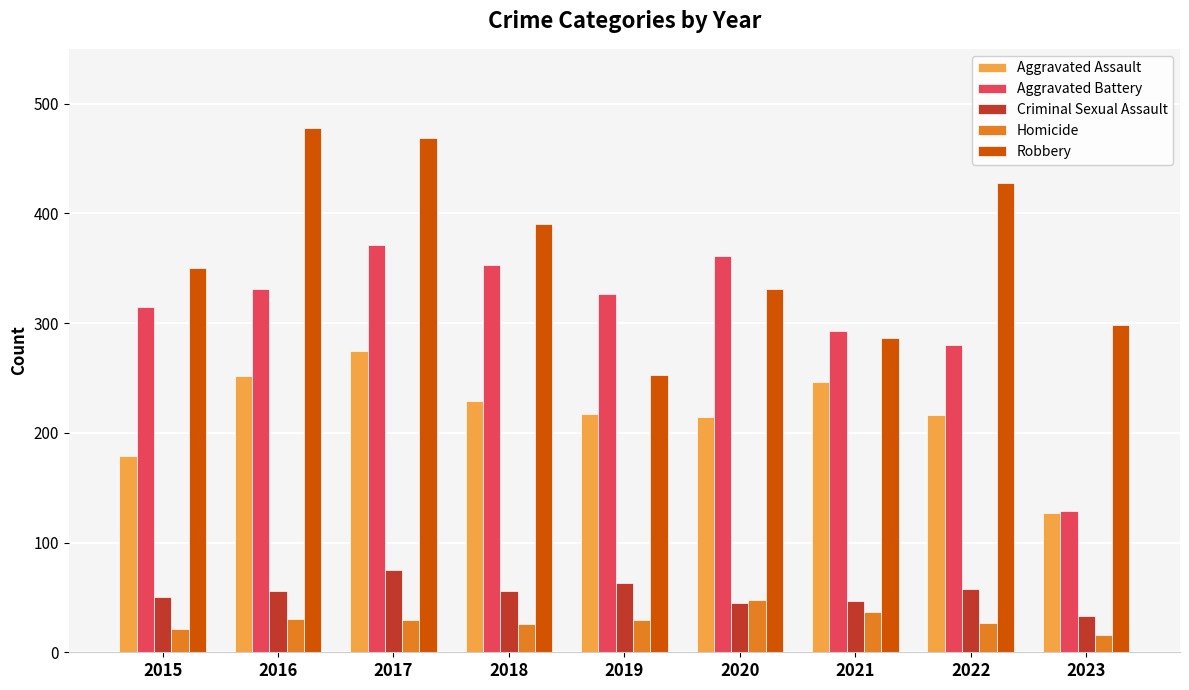

Between 2017 and 2022, which series saw the biggest shift?

Aggravated Battery